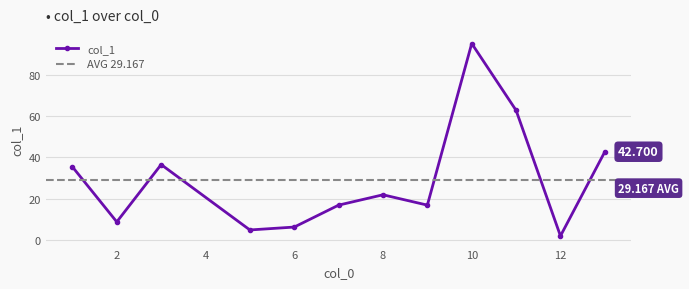

Is this an area chart (filled region under the line)?

No